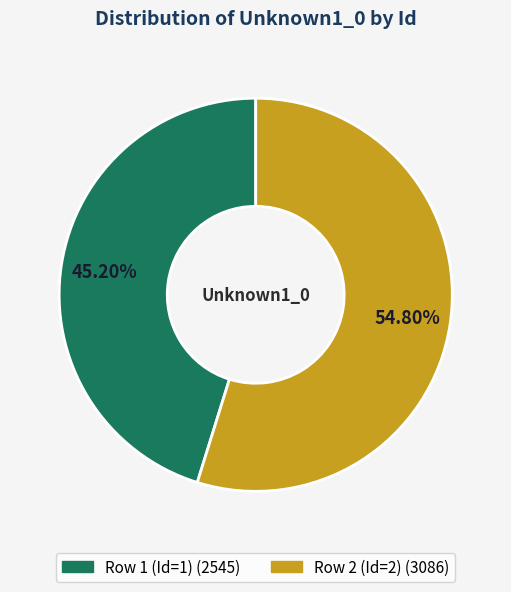

What percentage is NOT represented by Row 2 (Id=2)?

45.2%